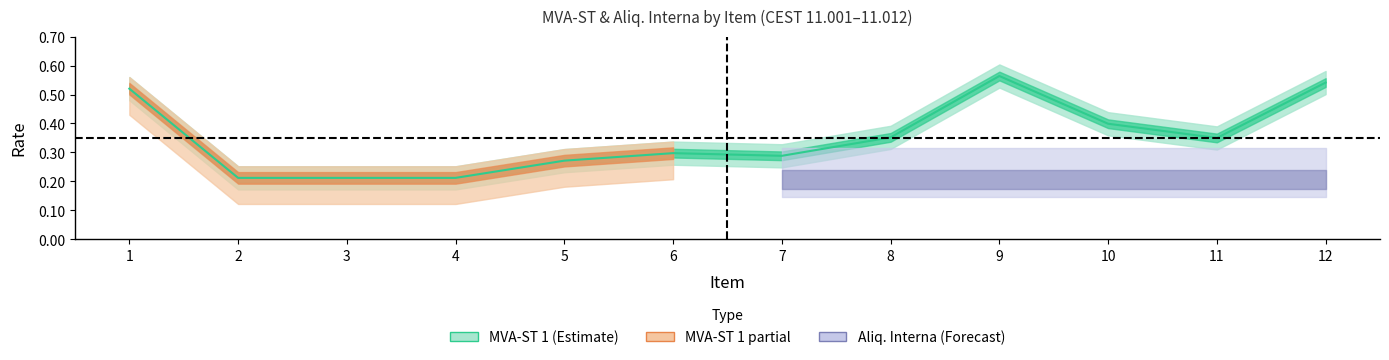

The chart shows a value of 0.3 at 2. True or false?

False